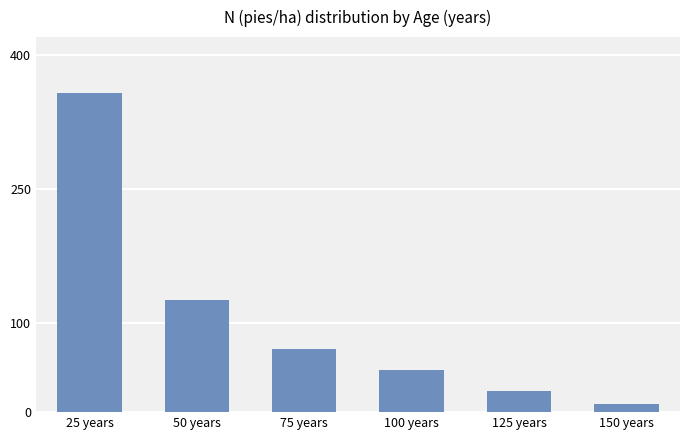

What is the label of the 5th bar from the left?

125 years